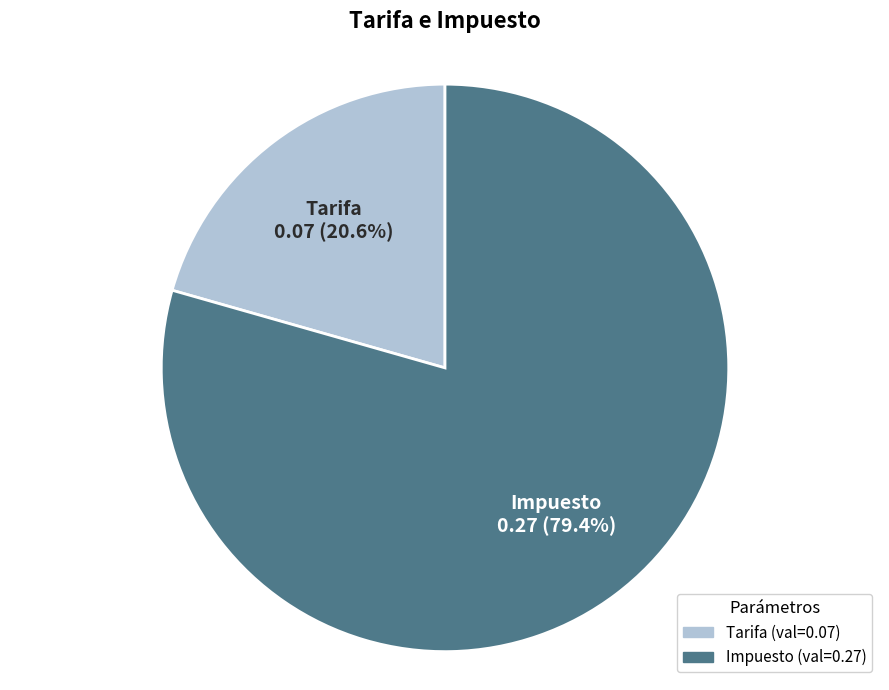

Which slice is the largest?

Impuesto